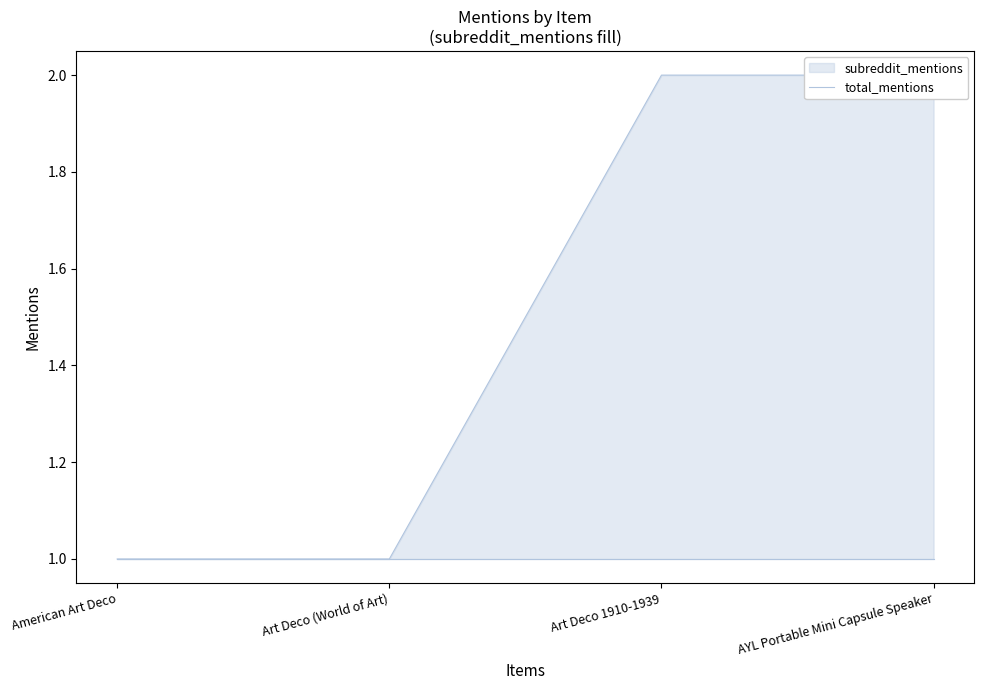

Count the values in the range 1 to 2.

4